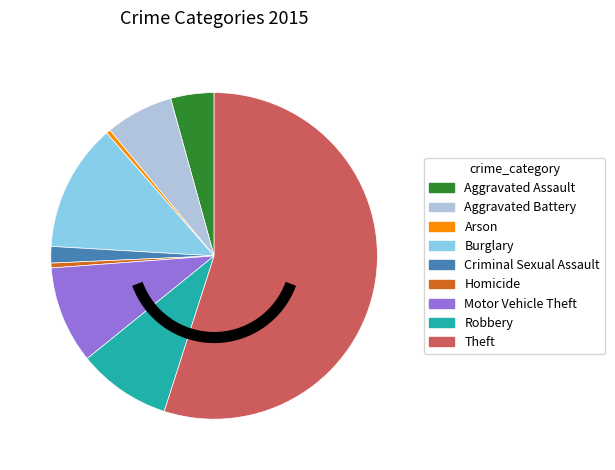

What is the largest slice in the pie chart?

Theft